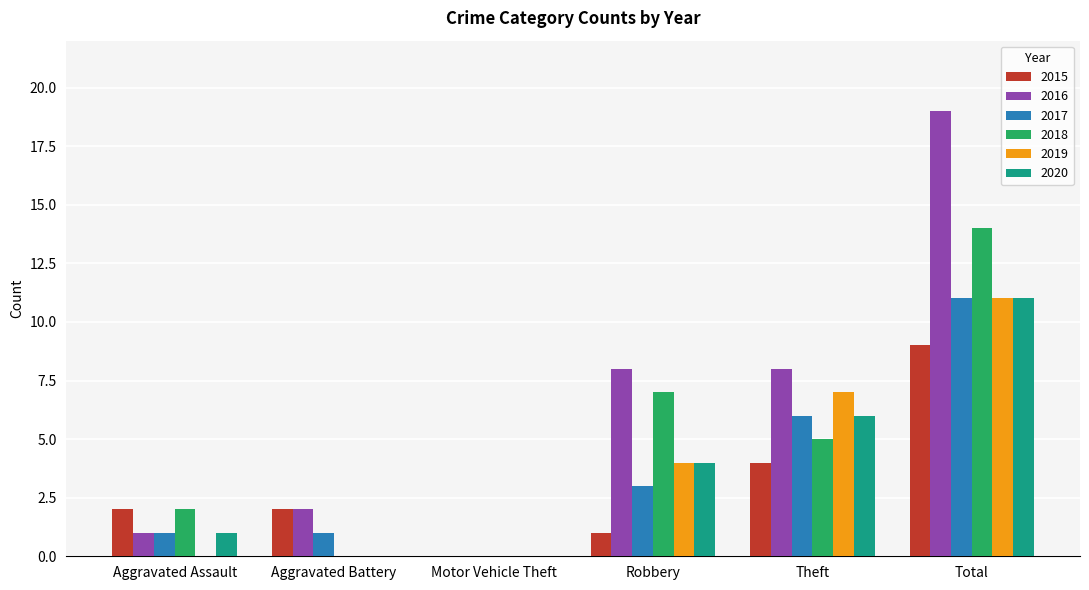

Reading left to right, what are all the values shown in this chart?

2015: Aggravated Assault=2	Aggravated Battery=2	Motor Vehicle Theft=0	Robbery=1	Theft=4	Total=9
2016: Aggravated Assault=1	Aggravated Battery=2	Motor Vehicle Theft=0	Robbery=8	Theft=8	Total=19
2017: Aggravated Assault=1	Aggravated Battery=1	Motor Vehicle Theft=0	Robbery=3	Theft=6	Total=11
2018: Aggravated Assault=2	Aggravated Battery=0	Motor Vehicle Theft=0	Robbery=7	Theft=5	Total=14
2019: Aggravated Assault=0	Aggravated Battery=0	Motor Vehicle Theft=0	Robbery=4	Theft=7	Total=11
2020: Aggravated Assault=1	Aggravated Battery=0	Motor Vehicle Theft=0	Robbery=4	Theft=6	Total=11